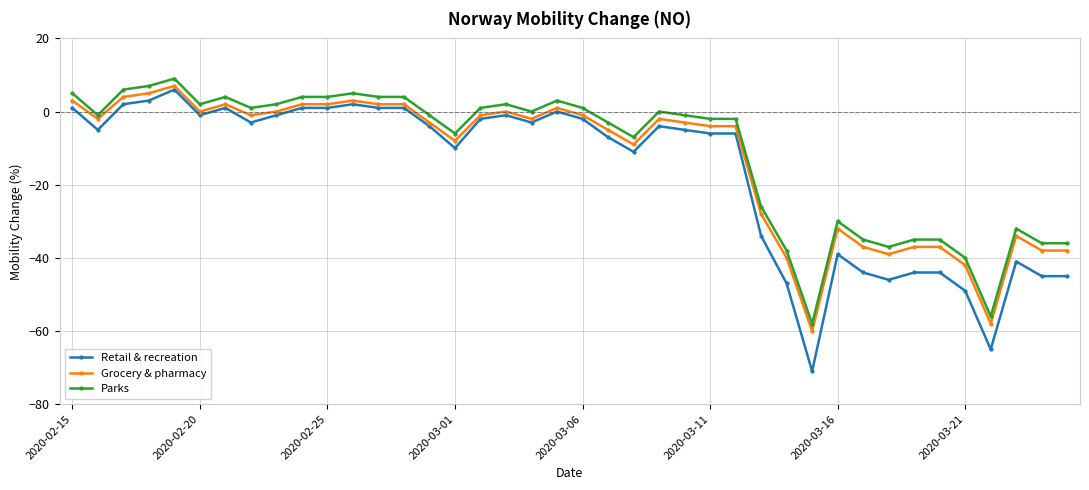

Count the number of data series in this chart.

3